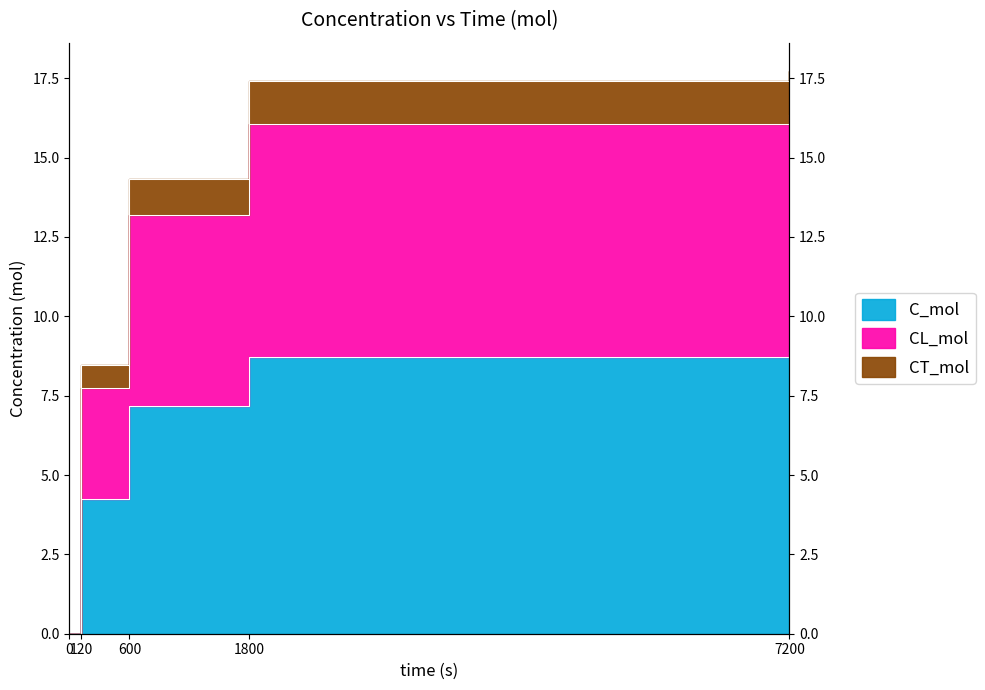

Reading right to left, extract all data points from this chart.

C_mol: 8.9	8.7	7.2	4.2	0.0
CL_mol: 16.3	16.0	13.2	7.8	0.0
CT_mol: 17.7	17.4	14.3	8.5	0.0